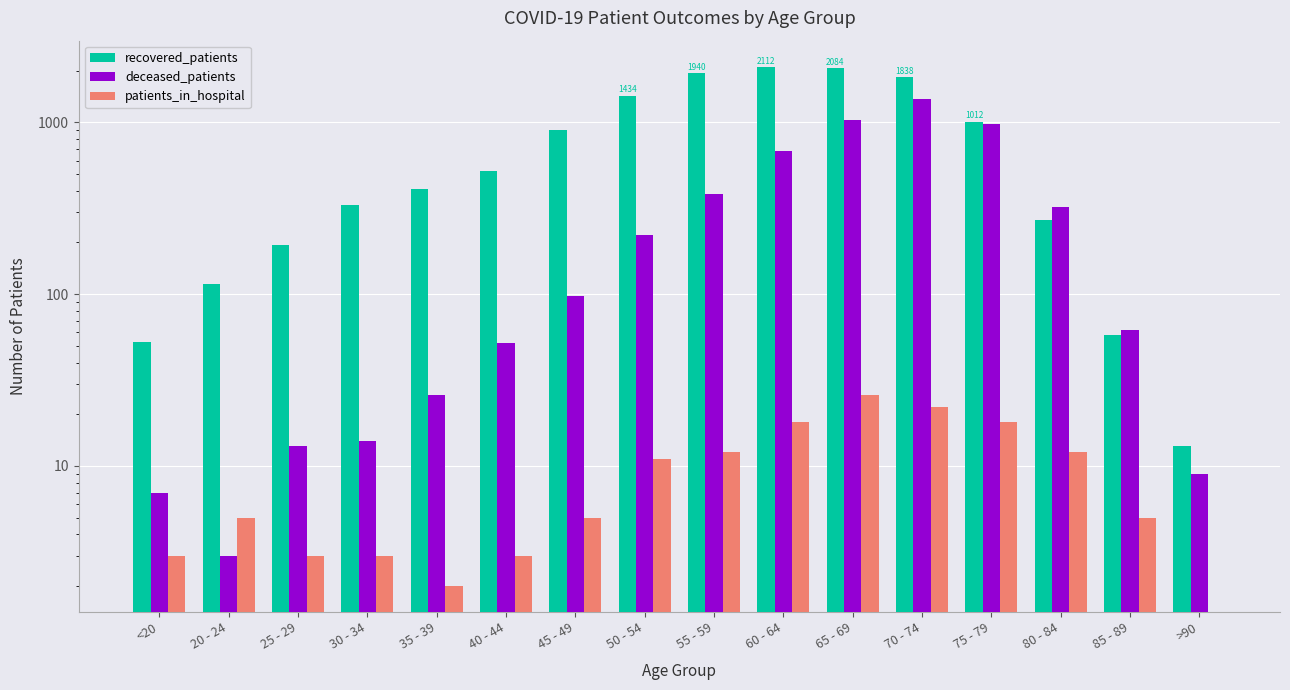

Rank the categories by recovered_patients value from lowest to highest.

>90, <20, 85 - 89, 20 - 24, 25 - 29, 80 - 84, 30 - 34, 35 - 39, 40 - 44, 45 - 49, 75 - 79, 50 - 54, 70 - 74, 55 - 59, 65 - 69, 60 - 64